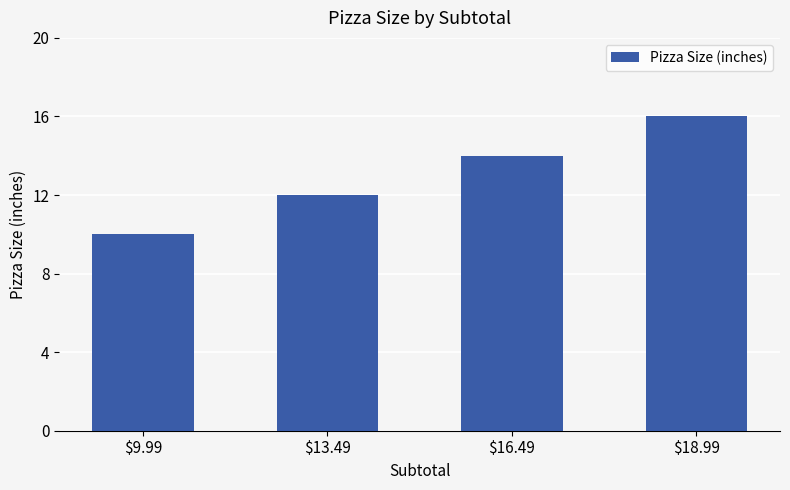

The value at $16.49 is 9. True or false?

False